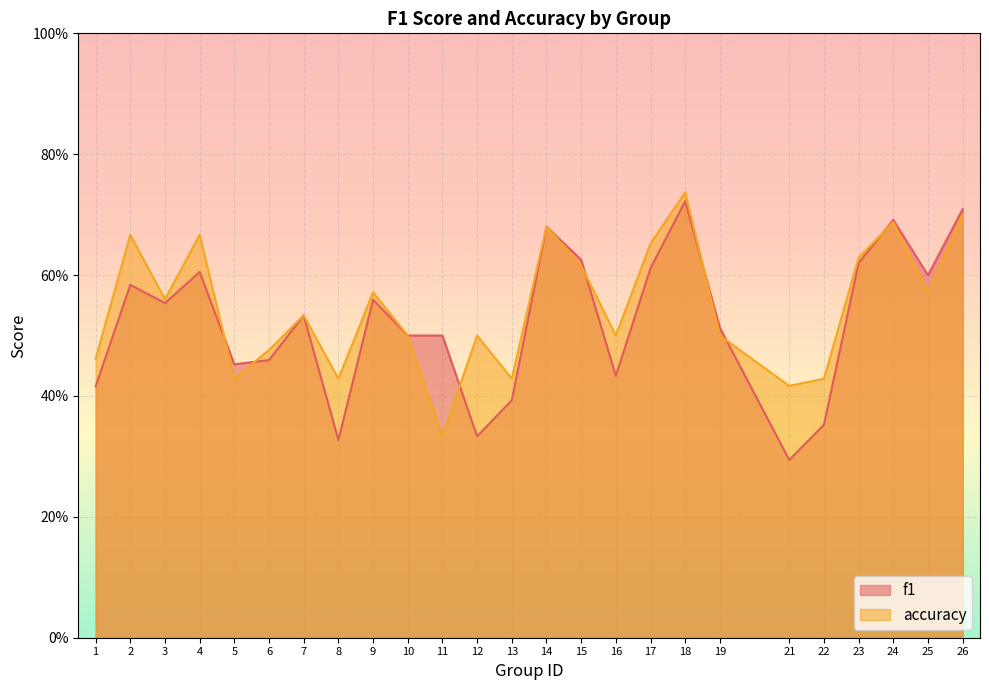

At which category does accuracy reach its first local peak?

2